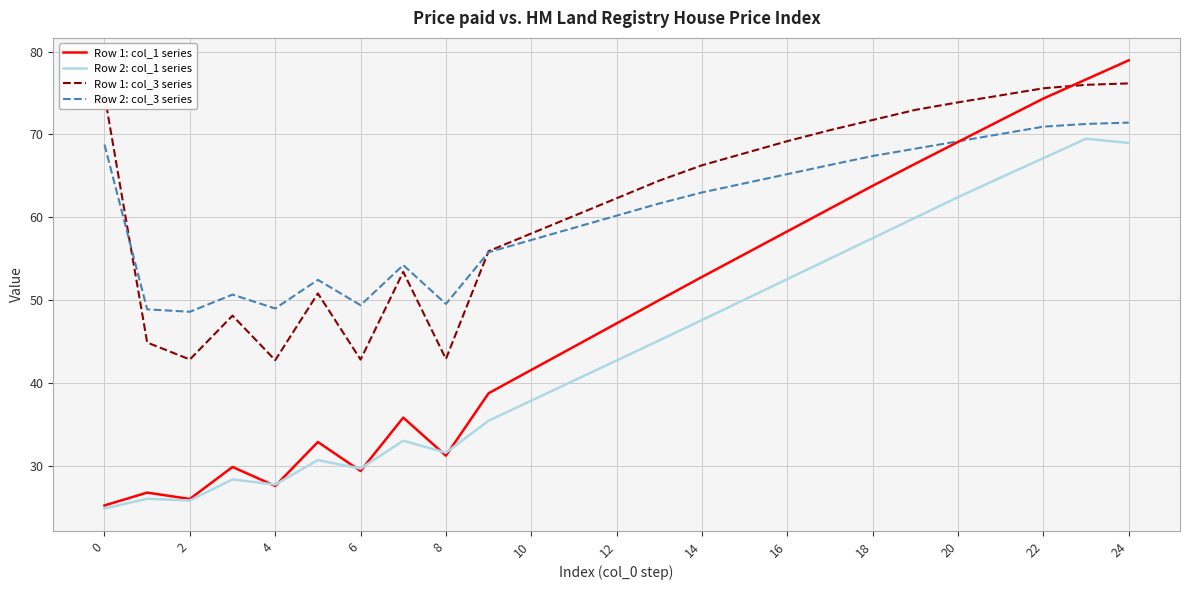

What is the minimum value for Row 1: col_3 series?

42.7